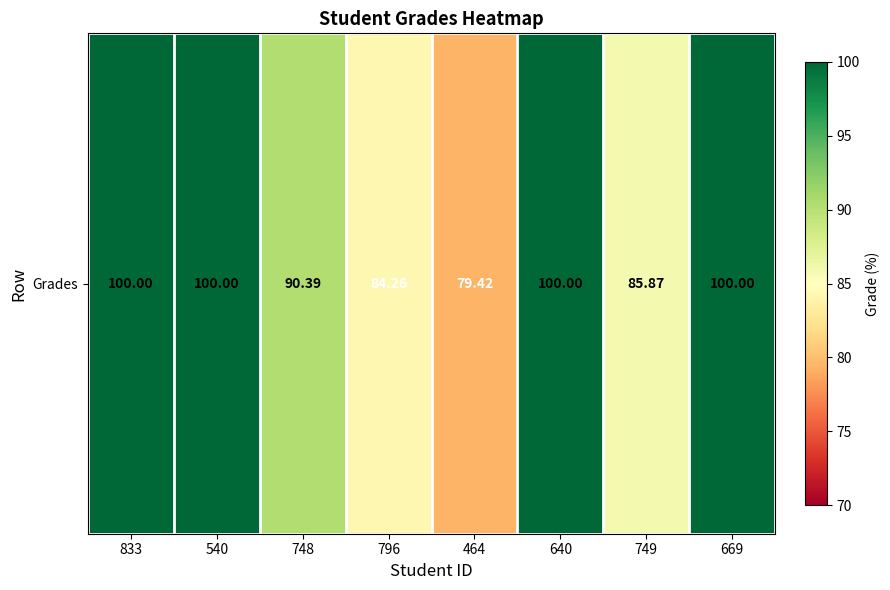

Rank the categories by value from lowest to highest.

464, 796, 749, 748, 833, 540, 640, 669